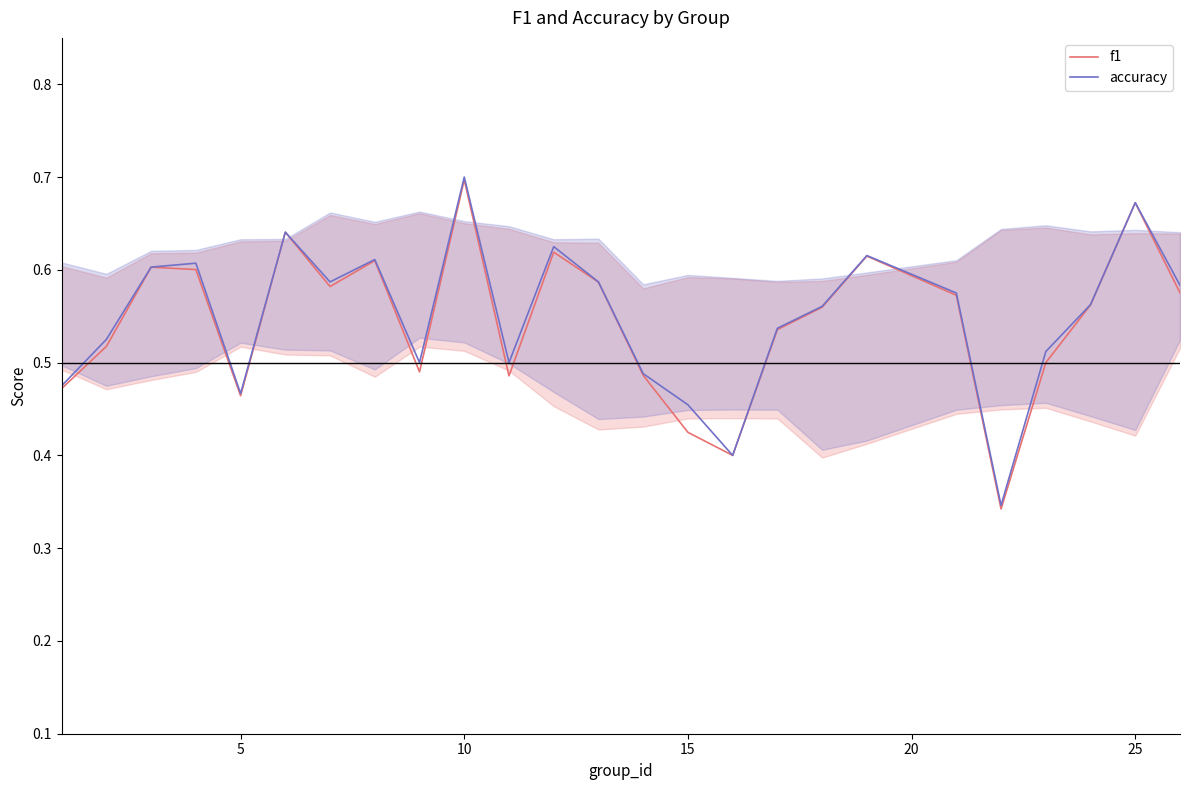

At which category does the chart reach its peak across all series?

10